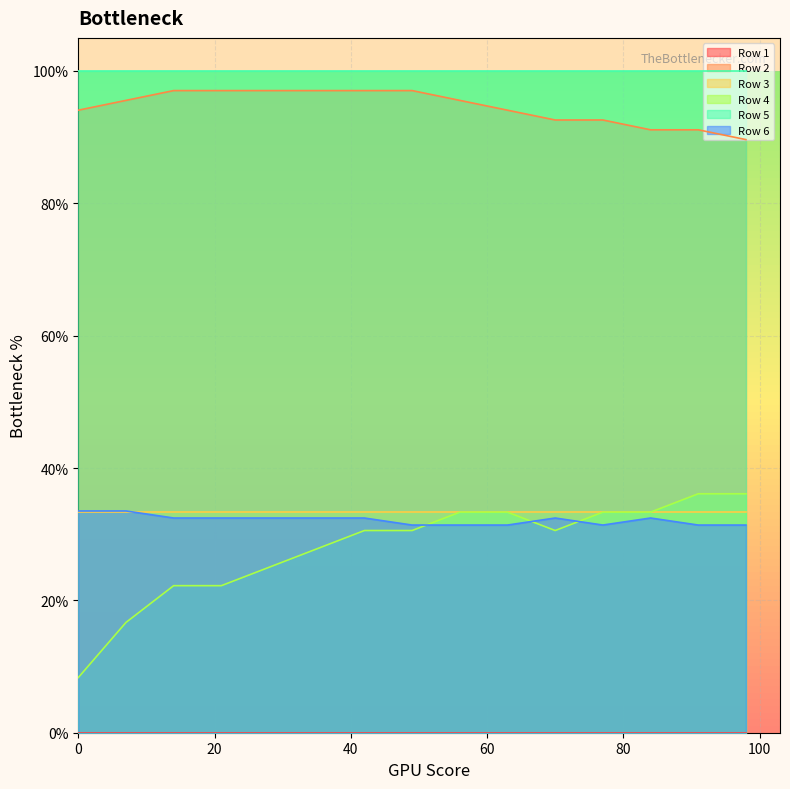

Does the chart have visible grid lines?

Yes